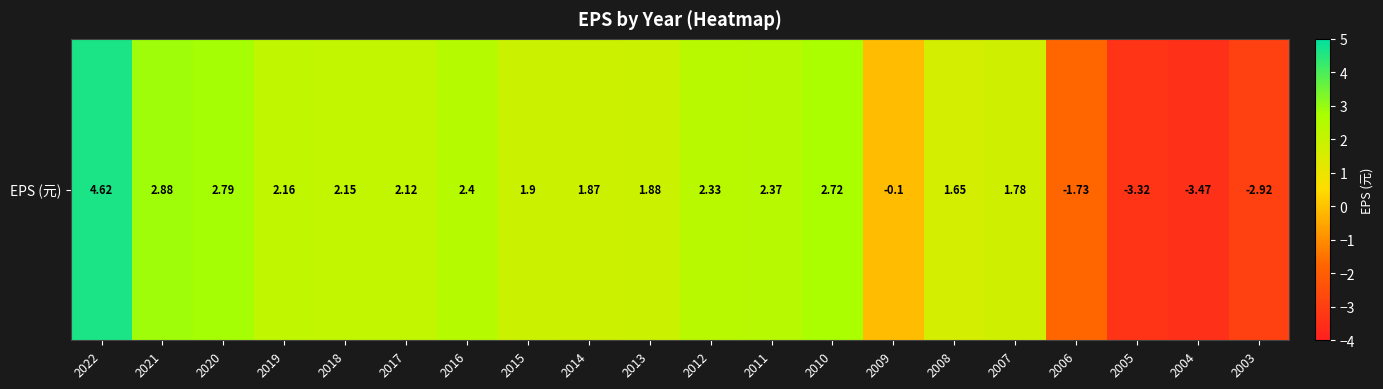

The chart shows a value of 3.9 at 2016. True or false?

False